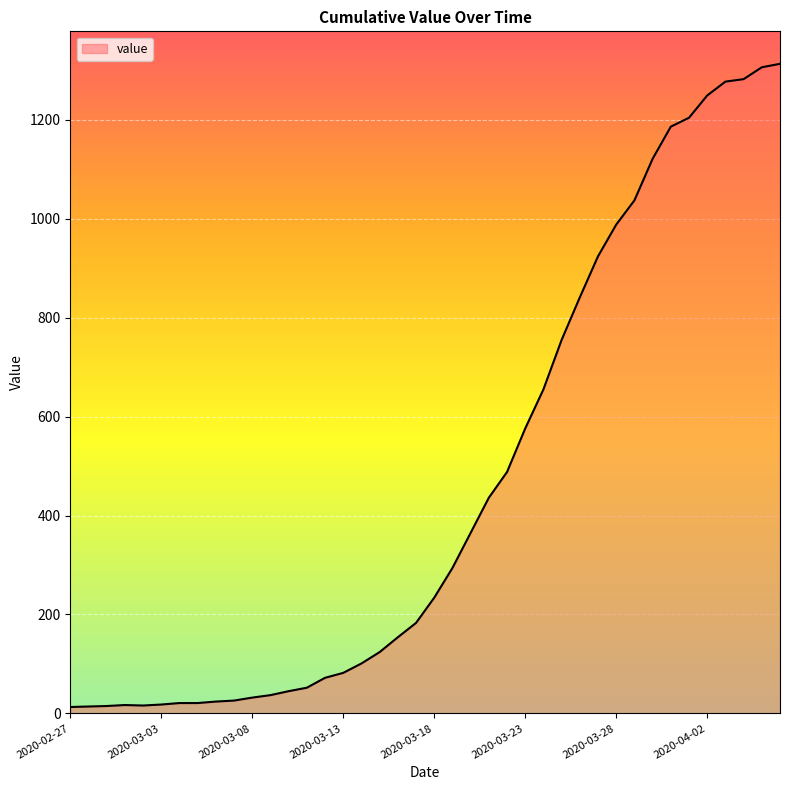

Does the chart have visible grid lines?

Yes